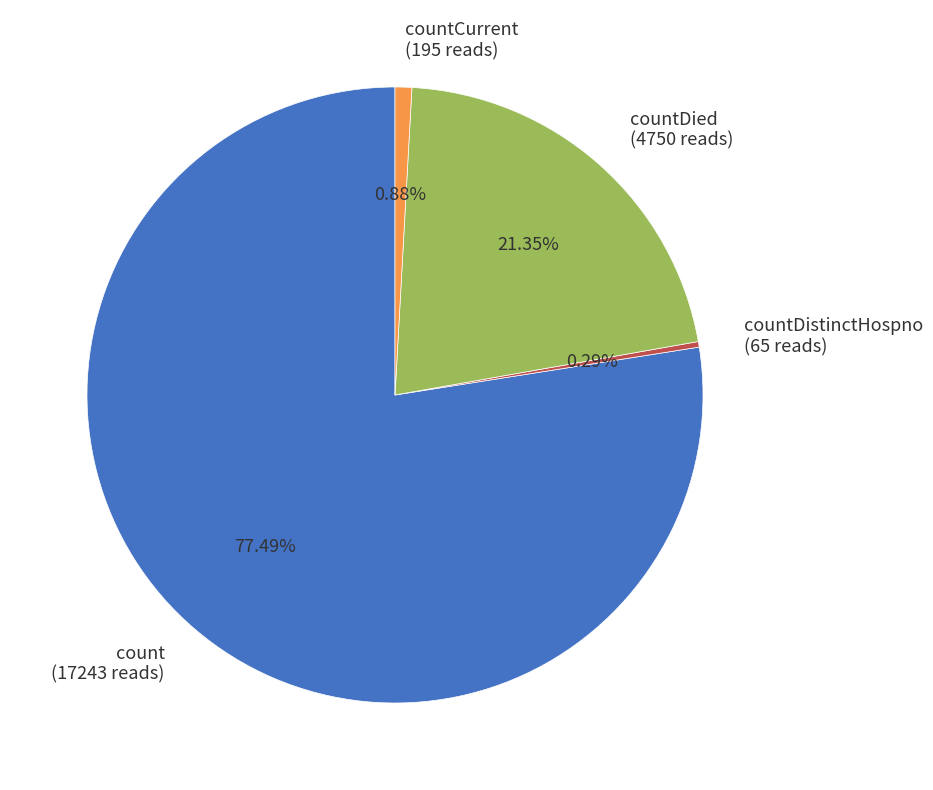

Combined, do countDistinctHospno (65 reads) and countDied (4750 reads) account for over 50%?

No